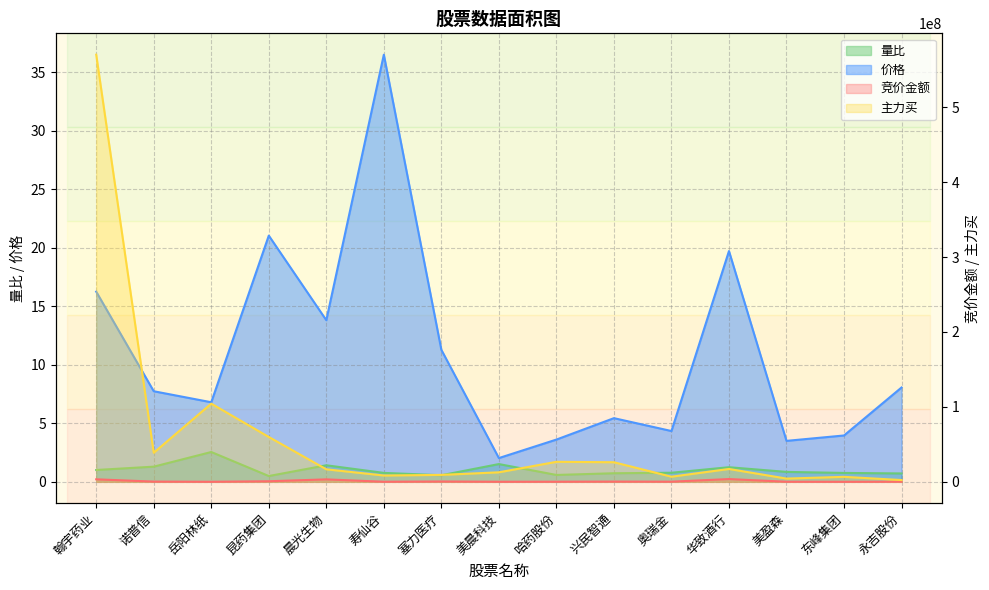

Where is the first local minimum for 主力买?

诺普信